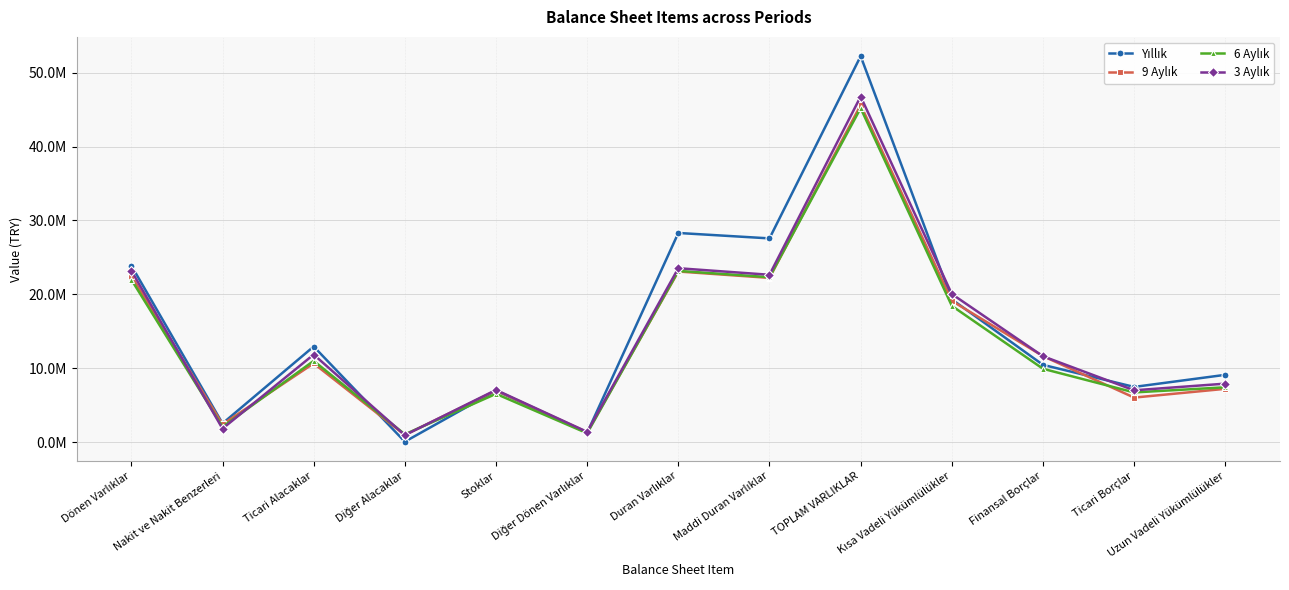

Rank the series at TOPLAM VARLIKLAR from lowest to highest value.

6 Aylık, 9 Aylık, 3 Aylık, Yıllık